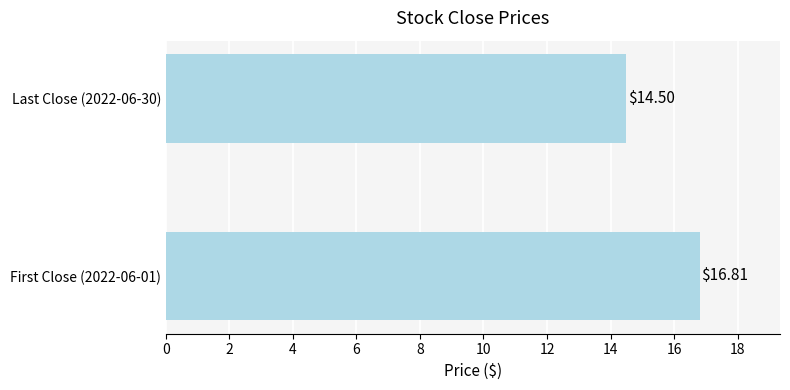

List the labels in order of value, largest first.

First Close (2022-06-01), Last Close (2022-06-30)